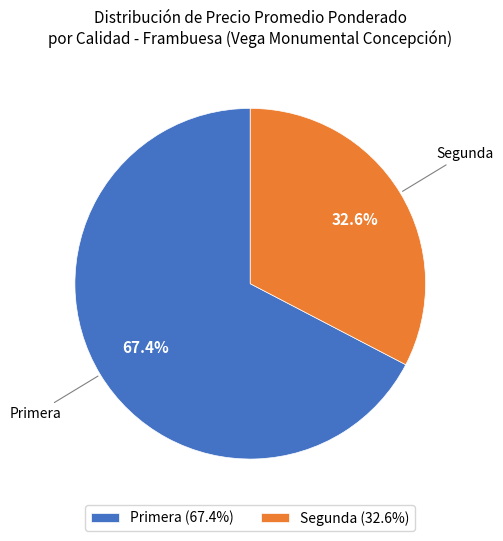

What is the ratio of the value at Segunda (32.6%) to the value at Primera (67.4%)?

0.5